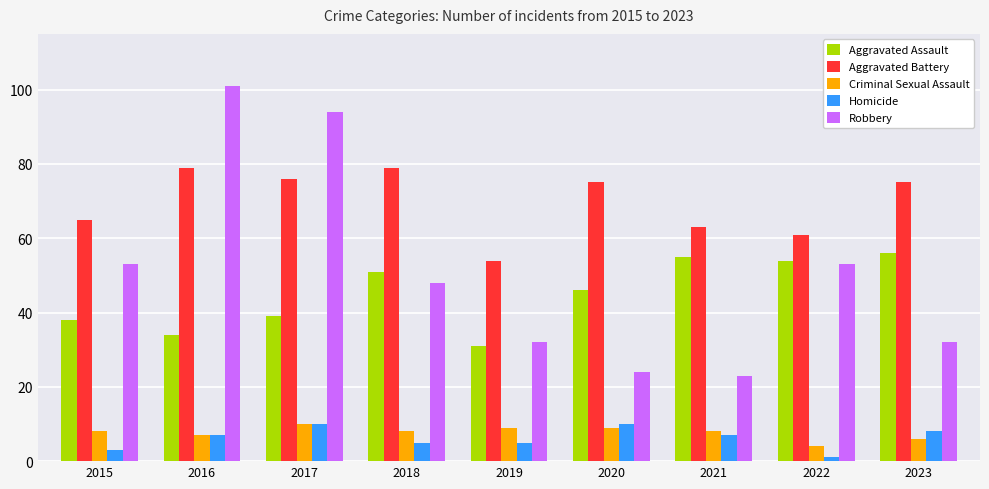

True or false: Criminal Sexual Assault has a value of 9 at 2020.

True